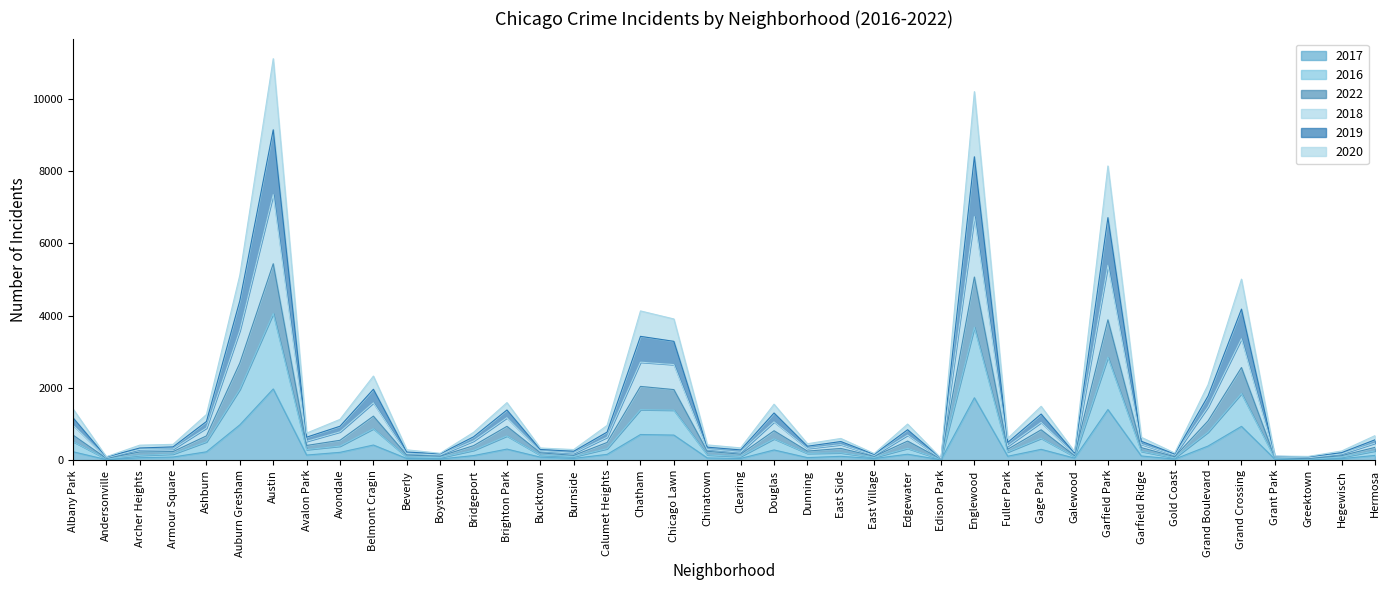

Where is the first local minimum for 2019?

Andersonville